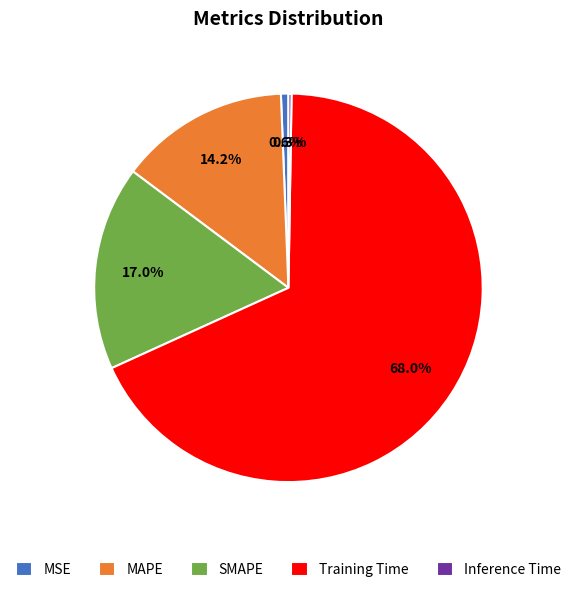

What percentage is NOT represented by MSE?

99.4%